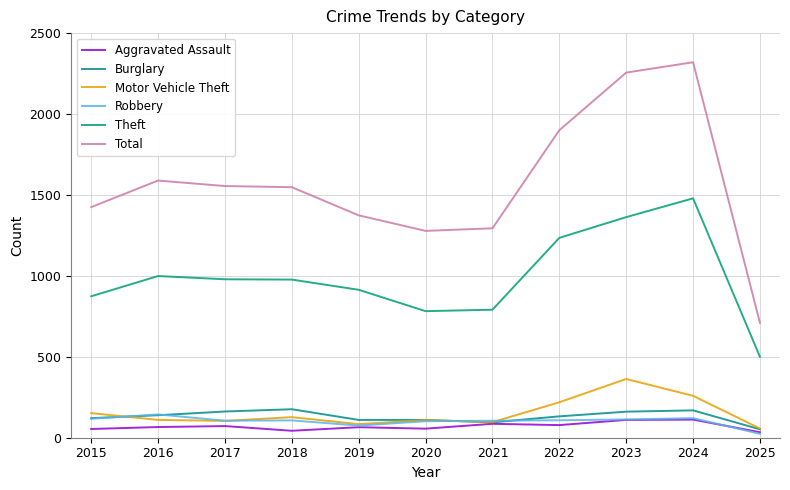

What is the greatest value displayed?

2320